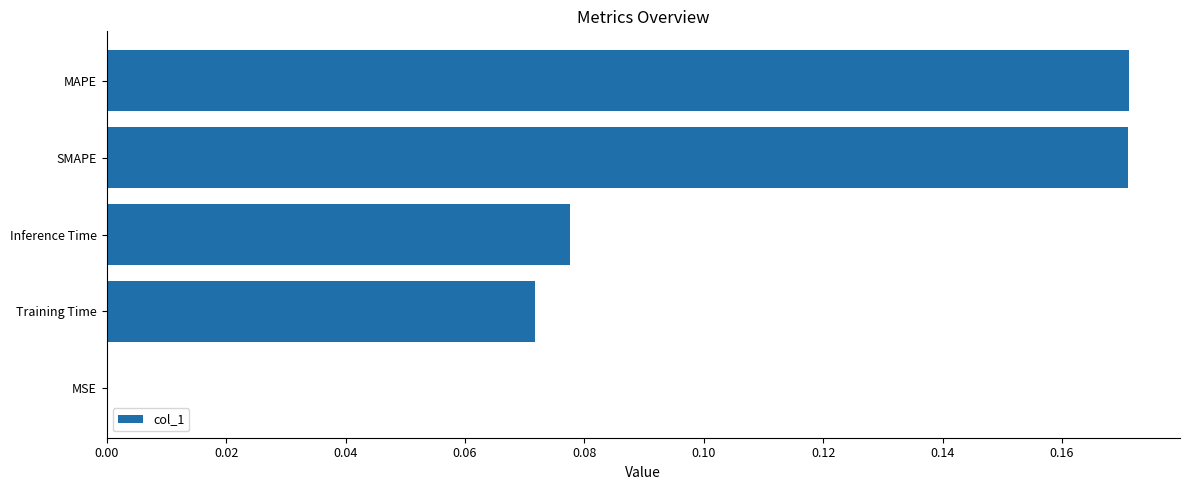

The chart shows a value of 0.0 at MSE. True or false?

True